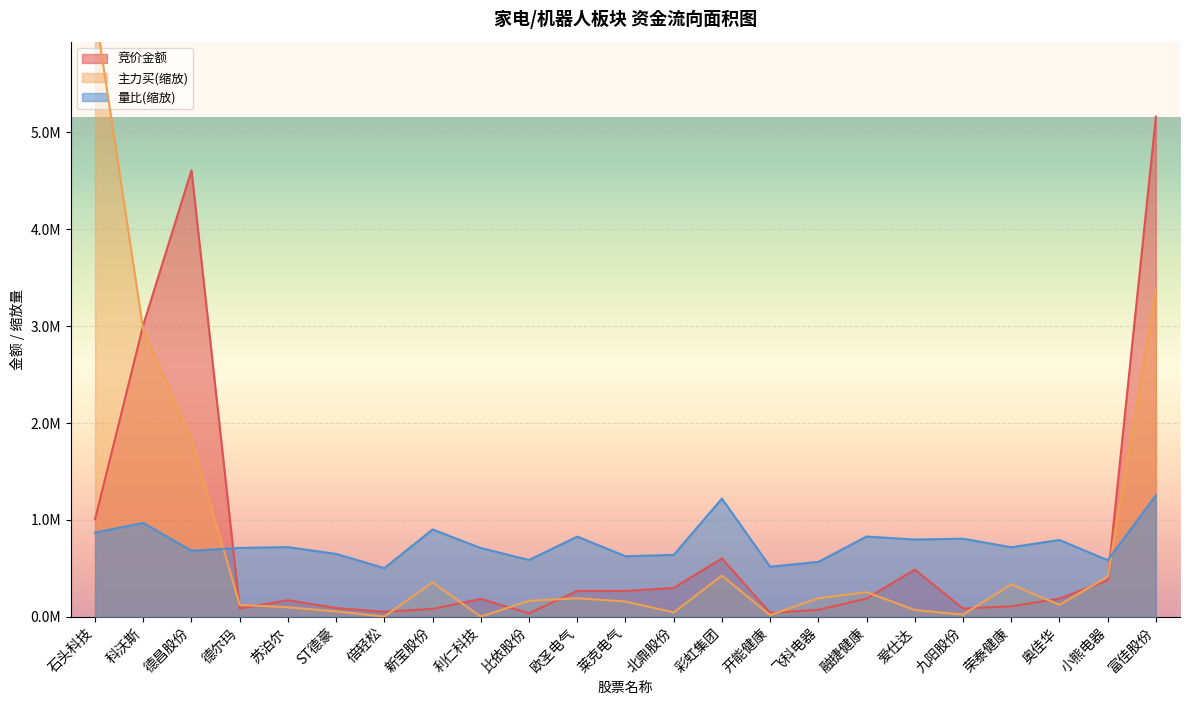

The value of 竞价金额 at 荣泰健康 is 106600.0. True or false?

True